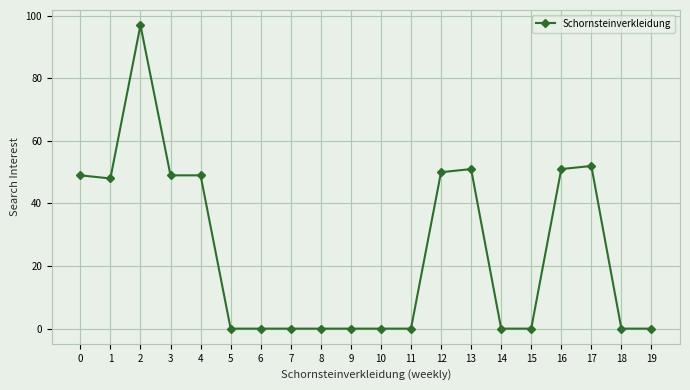

Which category has the highest value across all series?

2